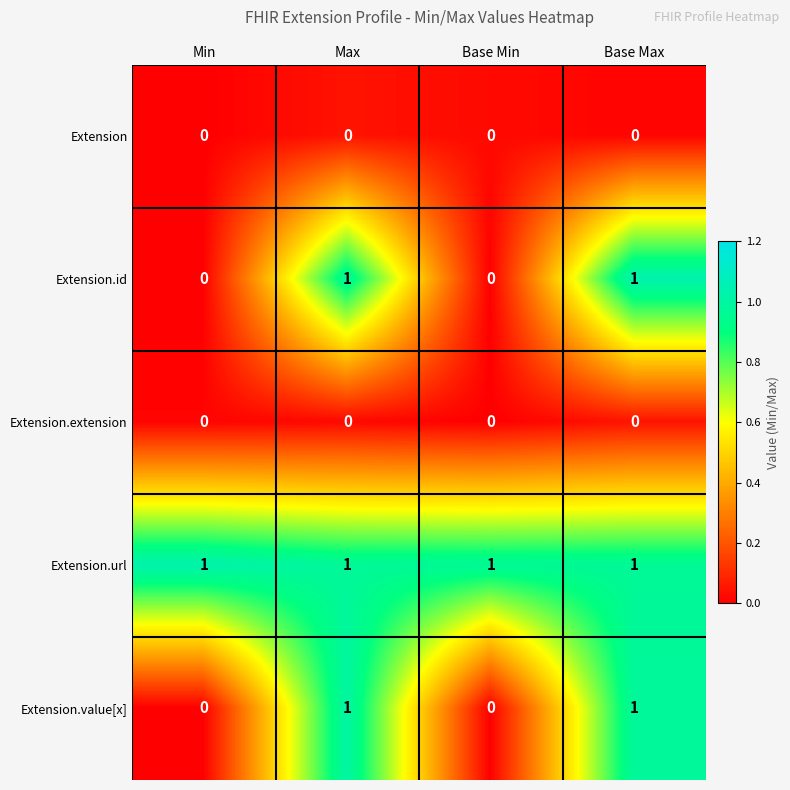

What is the total value across all series at Base Max?

3